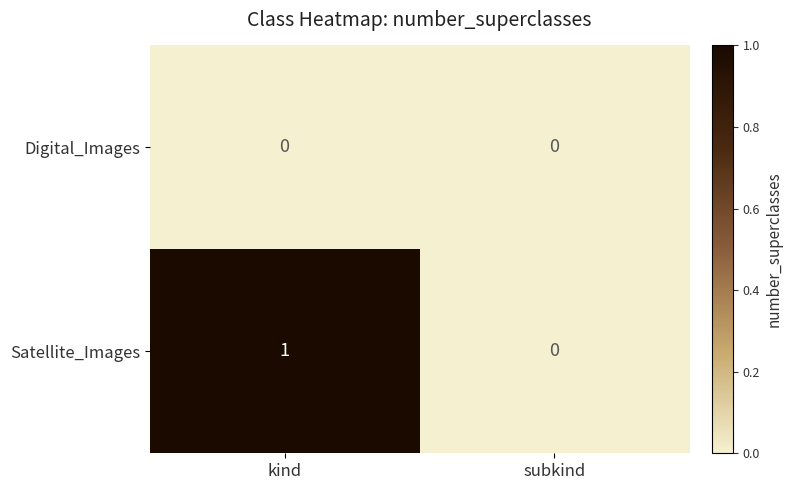

List the series in order of their peak value, highest first.

Satellite_Images, Digital_Images